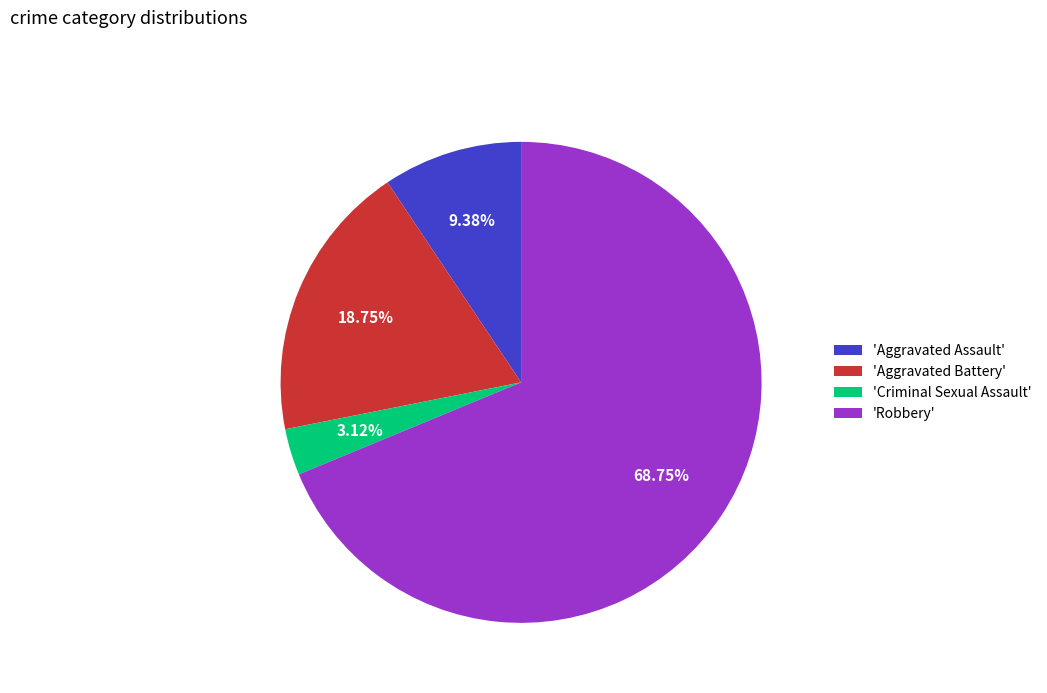

Which category has the biggest portion of the pie?

'Robbery'